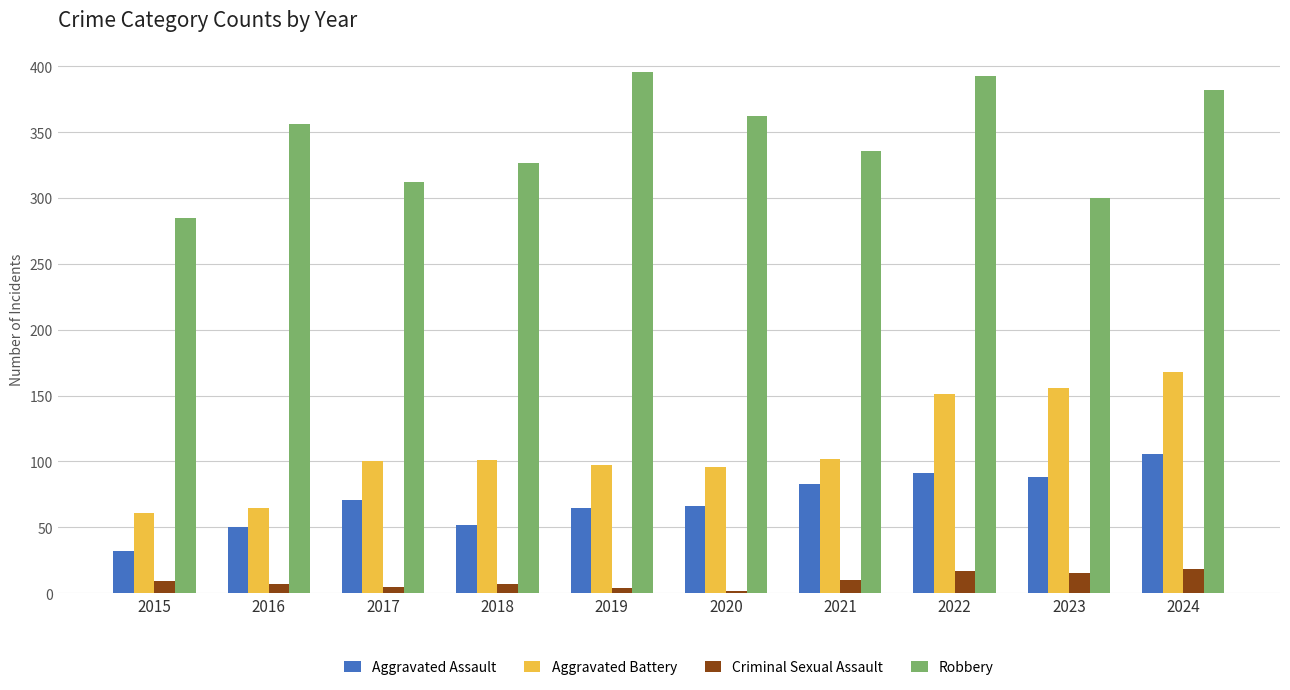

List the series in order of their peak value, lowest first.

Criminal Sexual Assault, Aggravated Assault, Aggravated Battery, Robbery